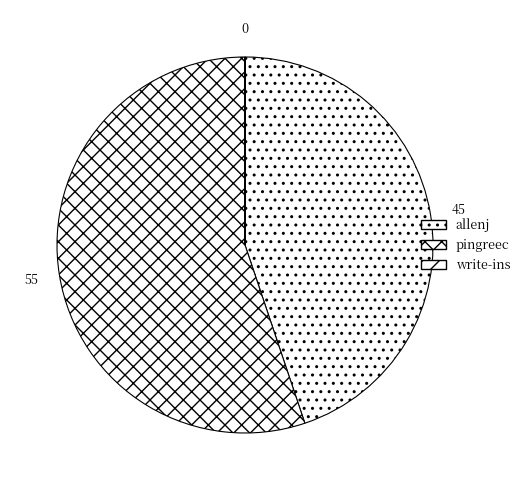

Which slice represents more than half of the pie?

pingreec